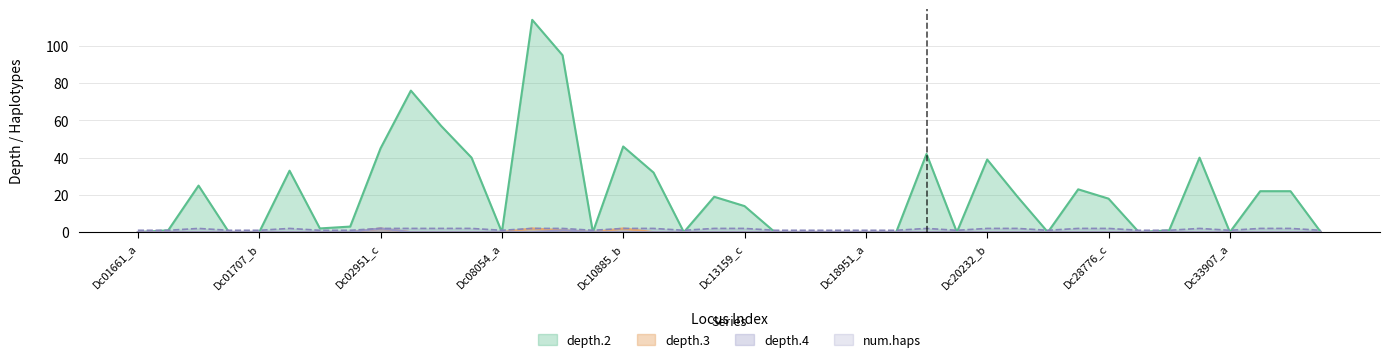

Which series has the largest total across all categories?

depth.2